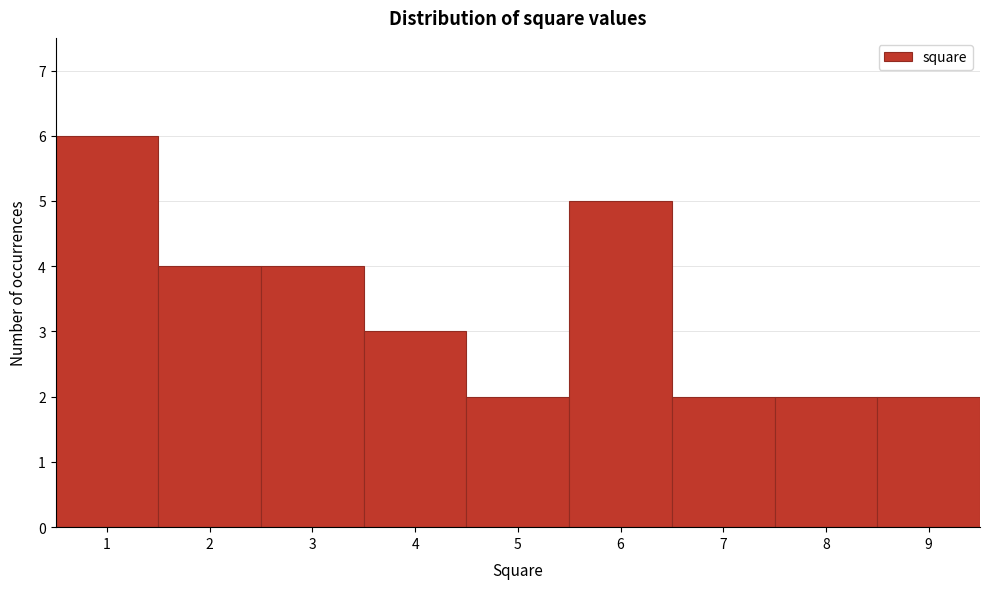

What is the height of the bar covering 1.5 to 2.5 on the x-axis? The values are not printed on the chart, so give them approximately, as read against the axis.

4